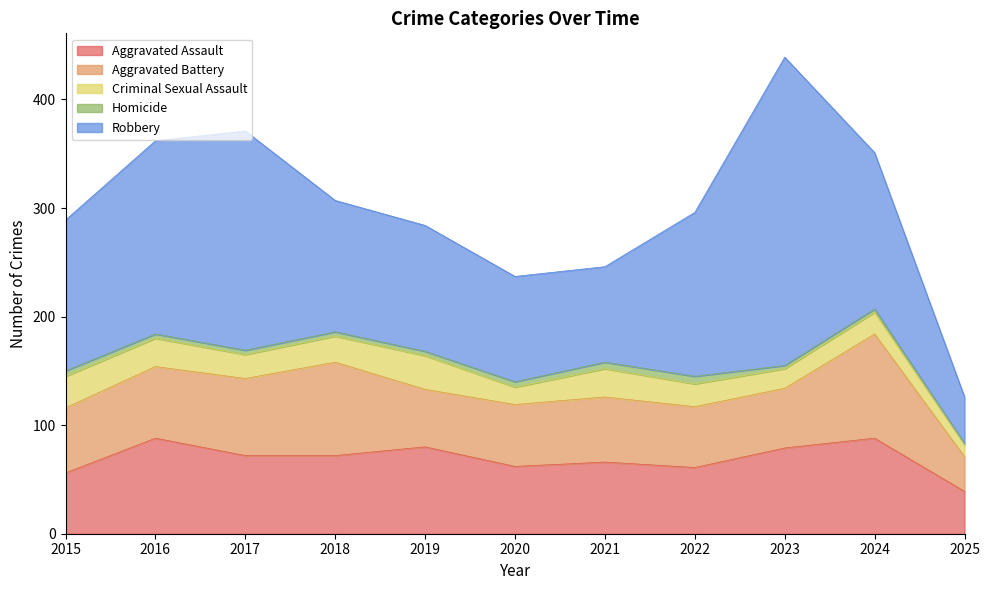

What is the spread (max minus min) of values at 2025?

42